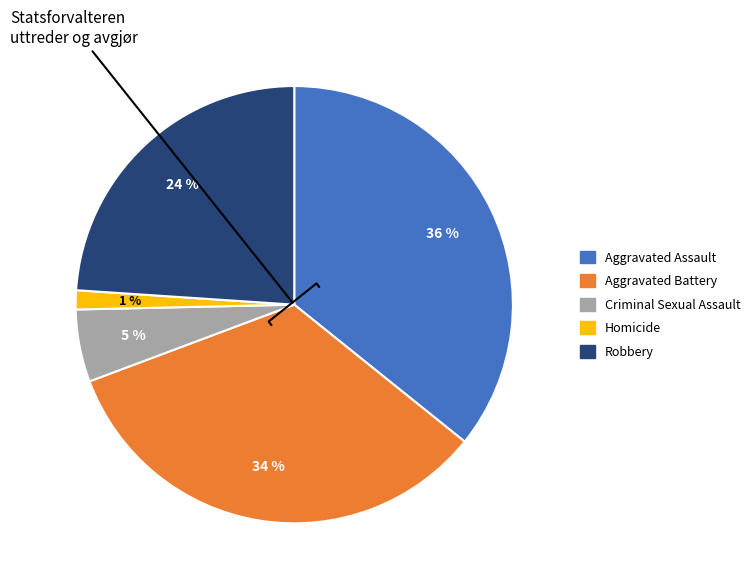

What percentage is the Robbery slice, to the nearest percent?

24%